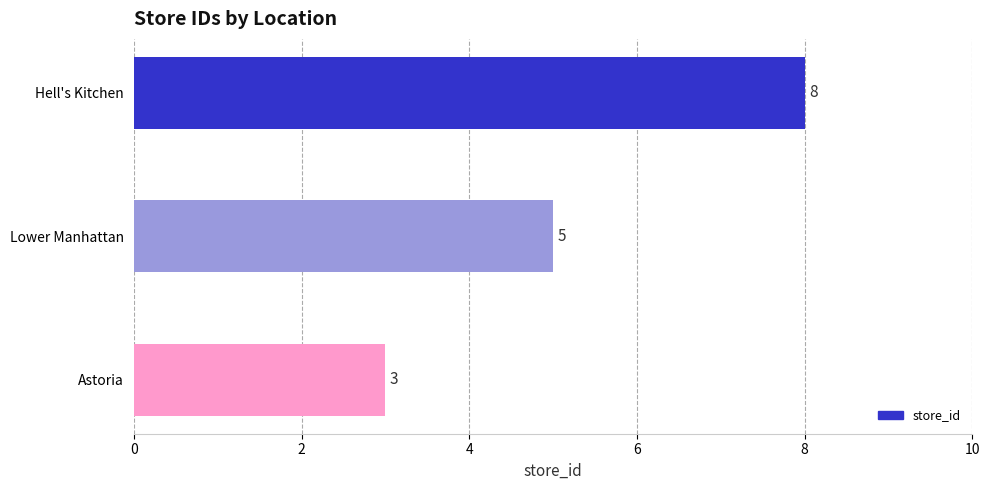

Rank the categories by value from lowest to highest.

Astoria, Lower Manhattan, Hell's Kitchen